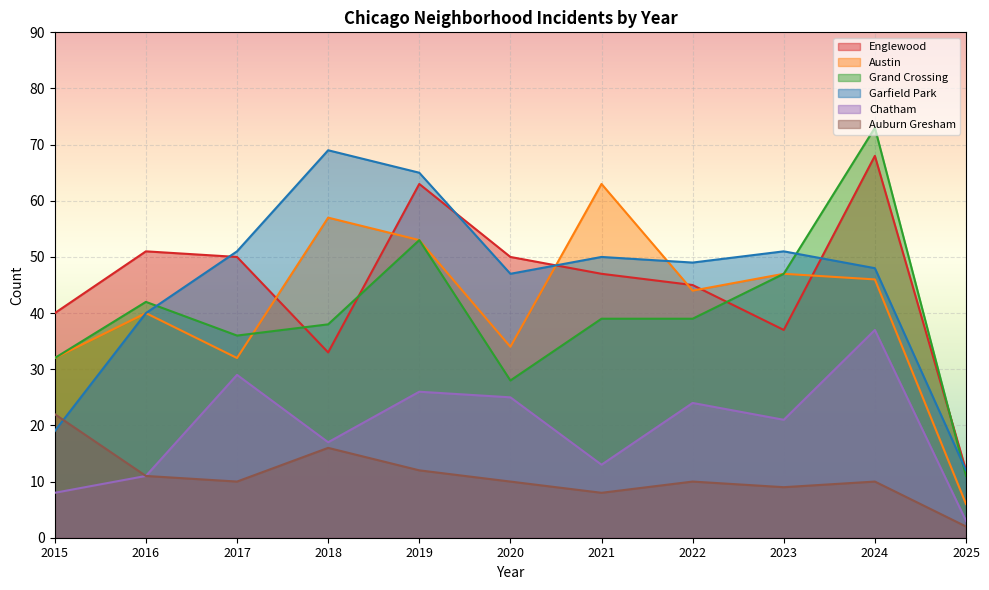

Rank the categories by Auburn Gresham value from highest to lowest.

2015, 2018, 2019, 2016, 2017, 2020, 2022, 2024, 2023, 2021, 2025